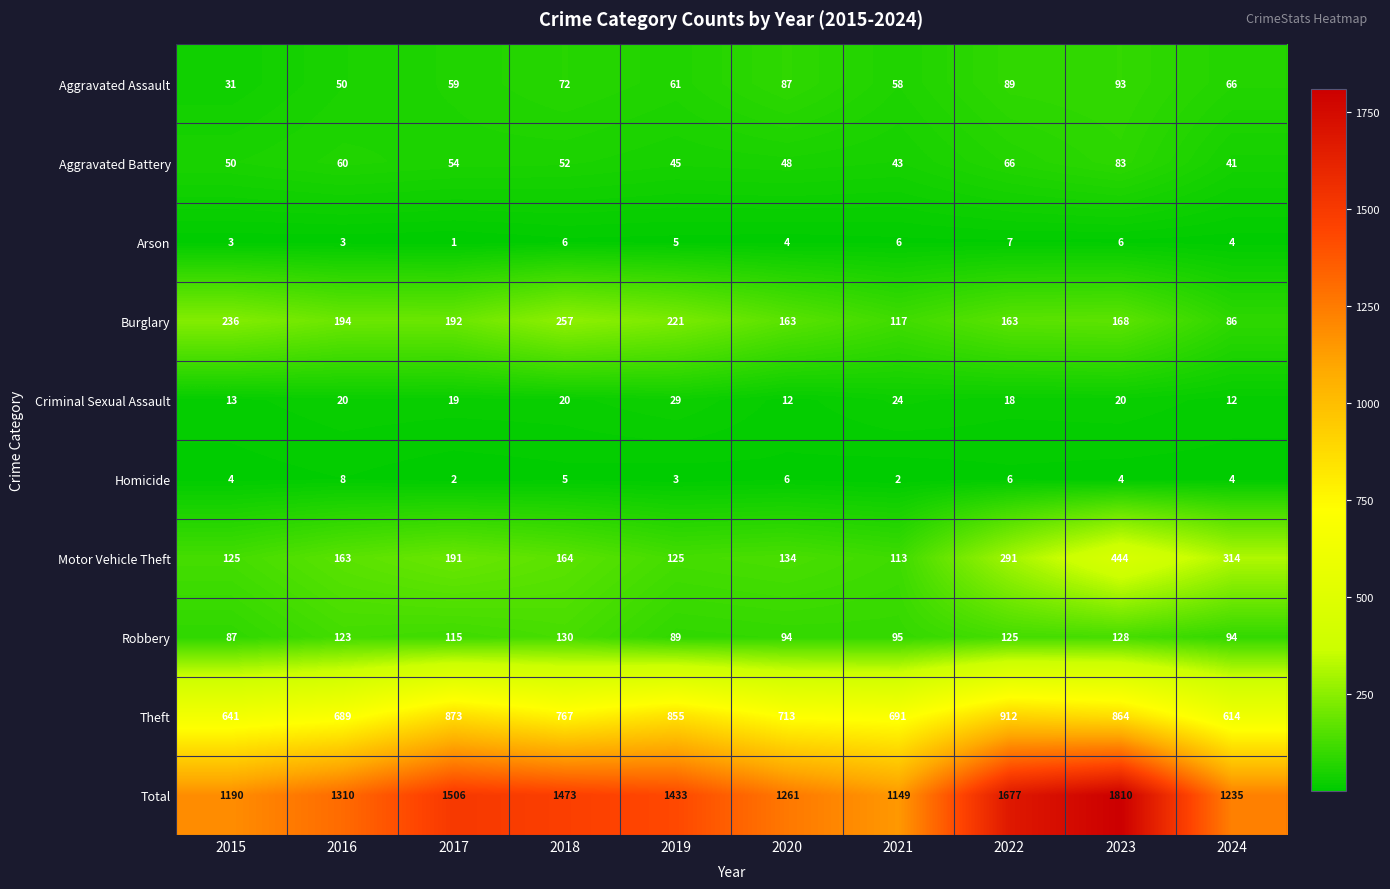

At which category does the chart reach its minimum across all series?

2017